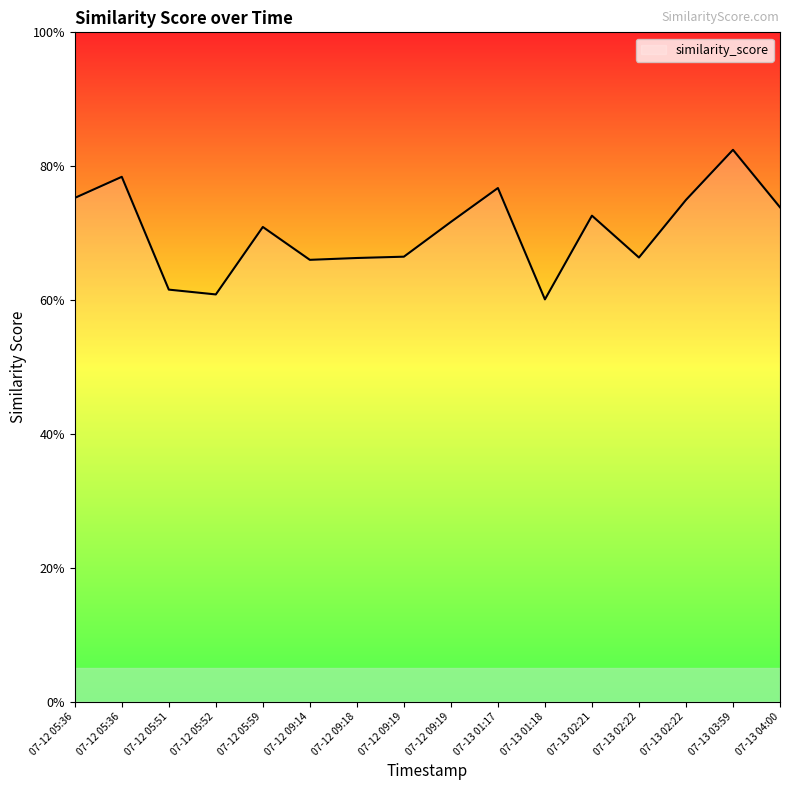

Is this an area chart (filled region under the line)?

Yes